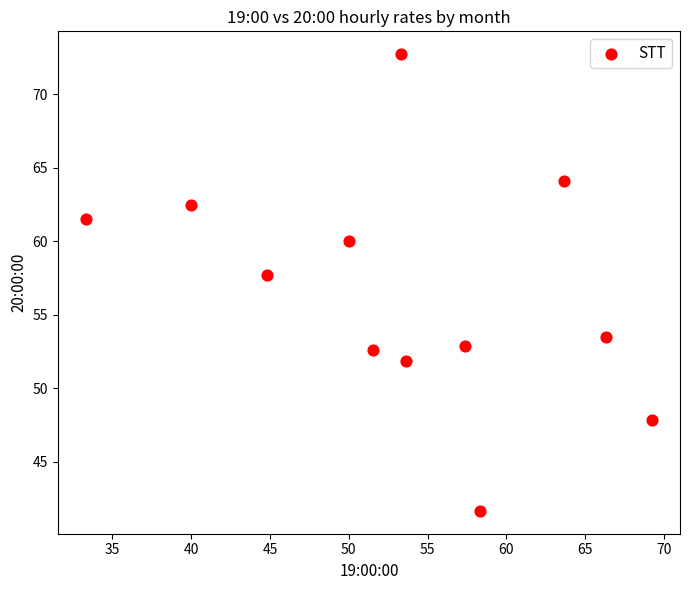

What is the average Y value?

56.6